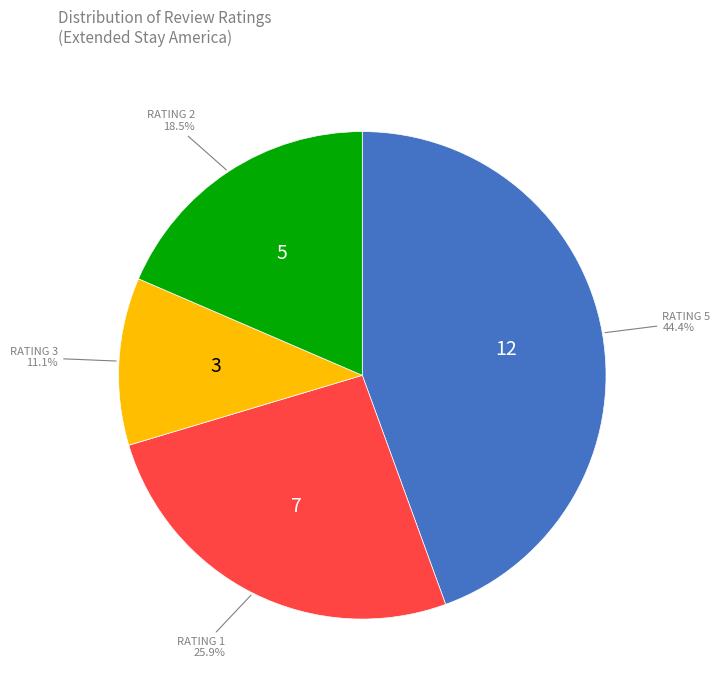

How many segments does this pie chart have?

4